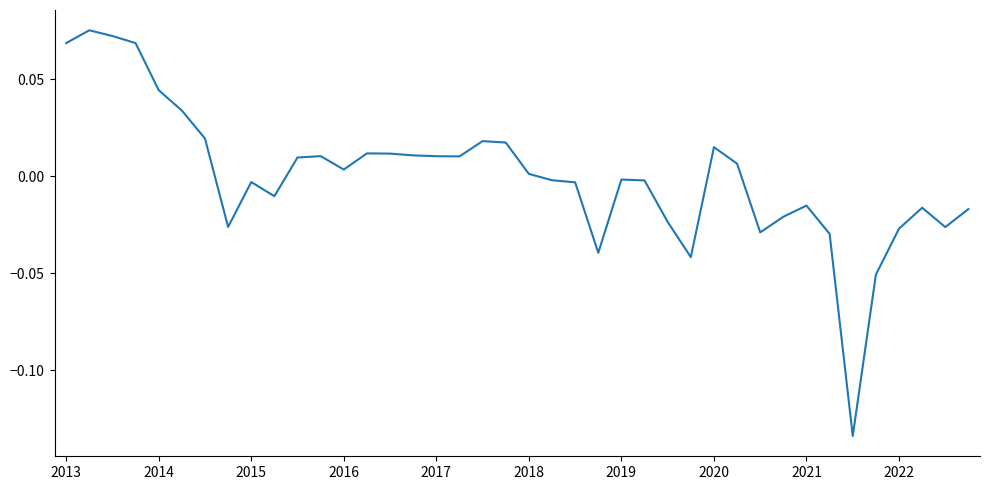

How many lines are shown in the chart?

1